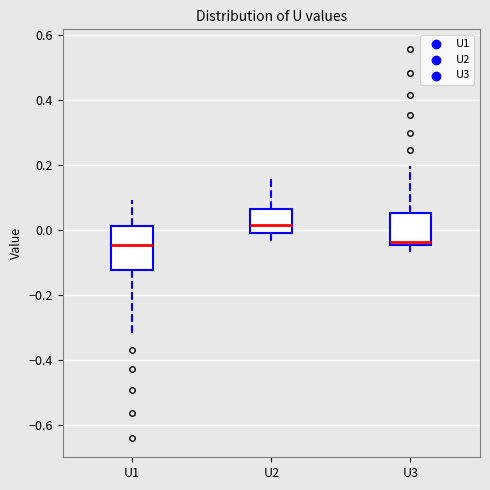

Comparing the boxes themselves (not the whiskers), which one is the tallest?

U1